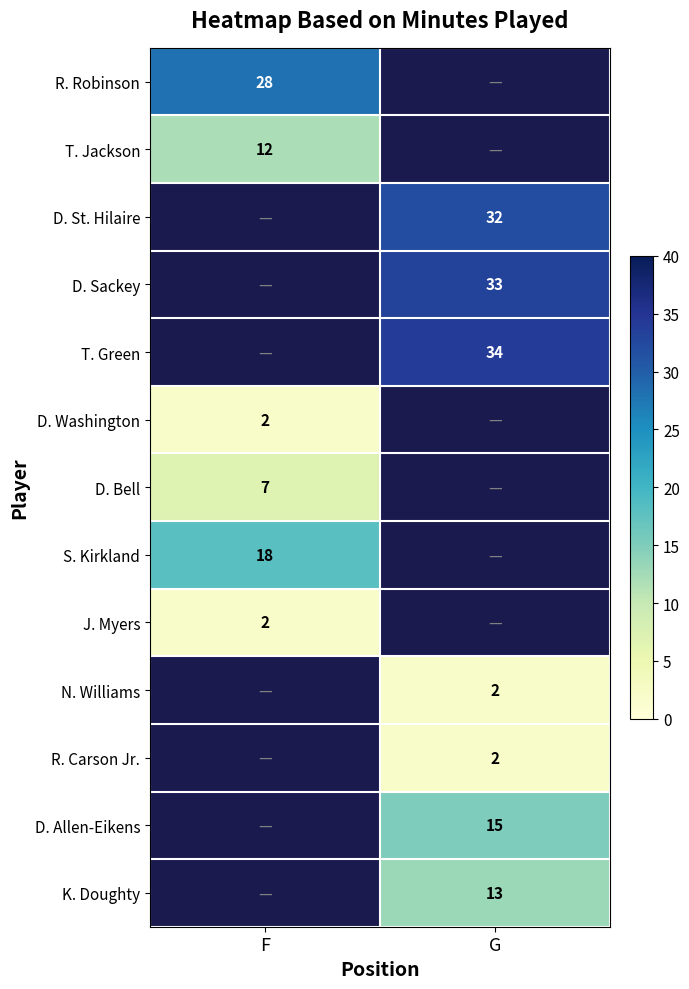

Count the number of categories in the chart.

2